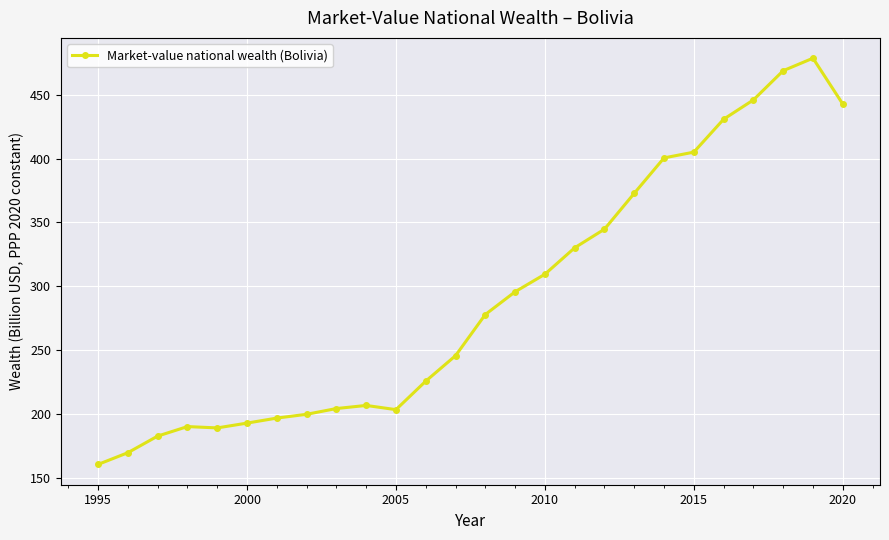

True or false: the data has more than 0 interior local peaks.

True